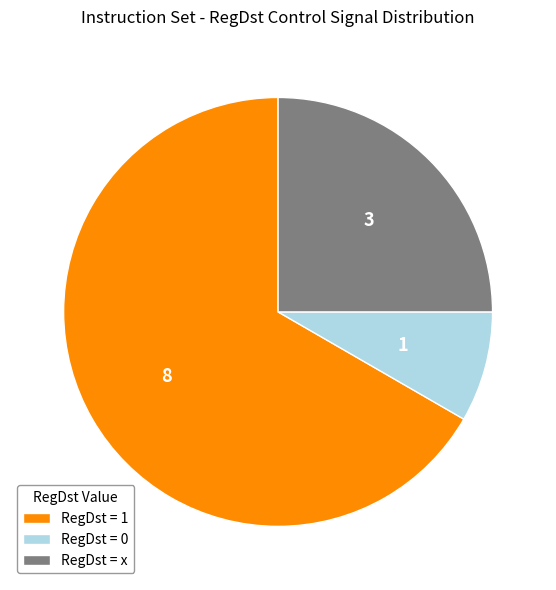

Rank the categories by value from highest to lowest.

RegDst = 1, RegDst = x, RegDst = 0